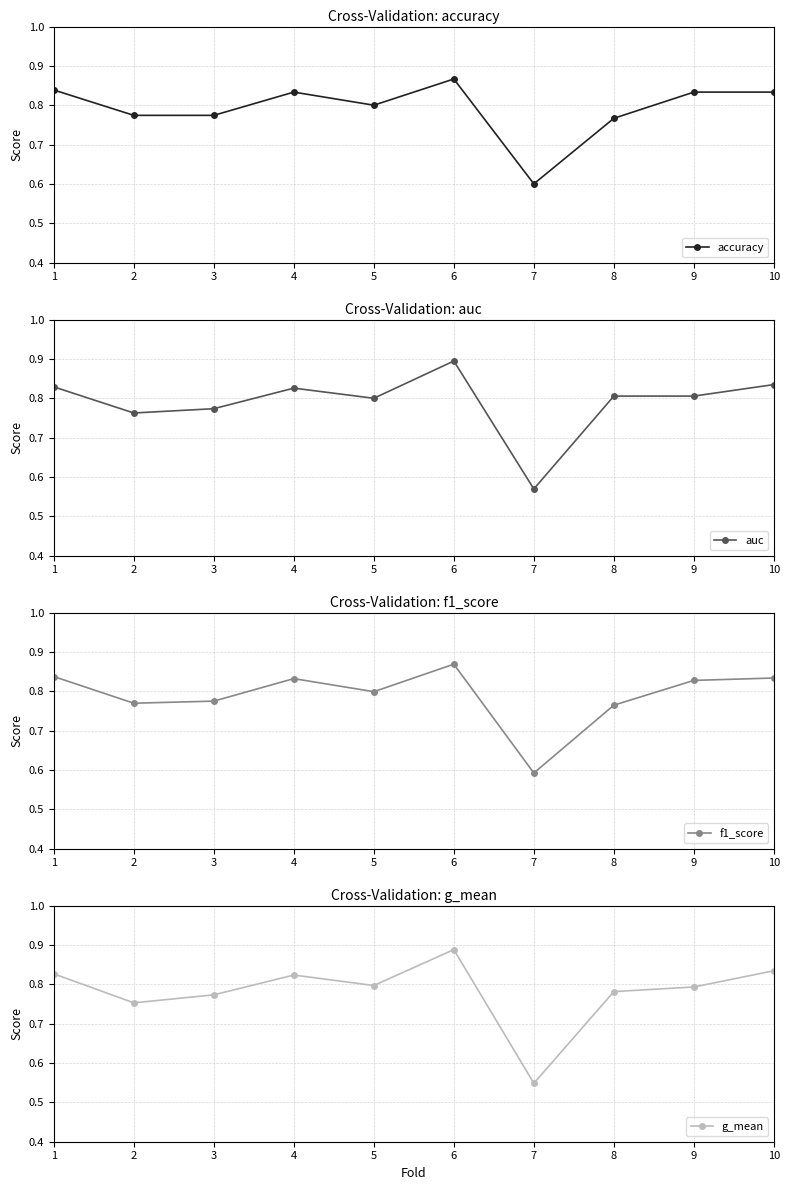

Which series ends up on top after the final intersection of accuracy and f1_score?

f1_score